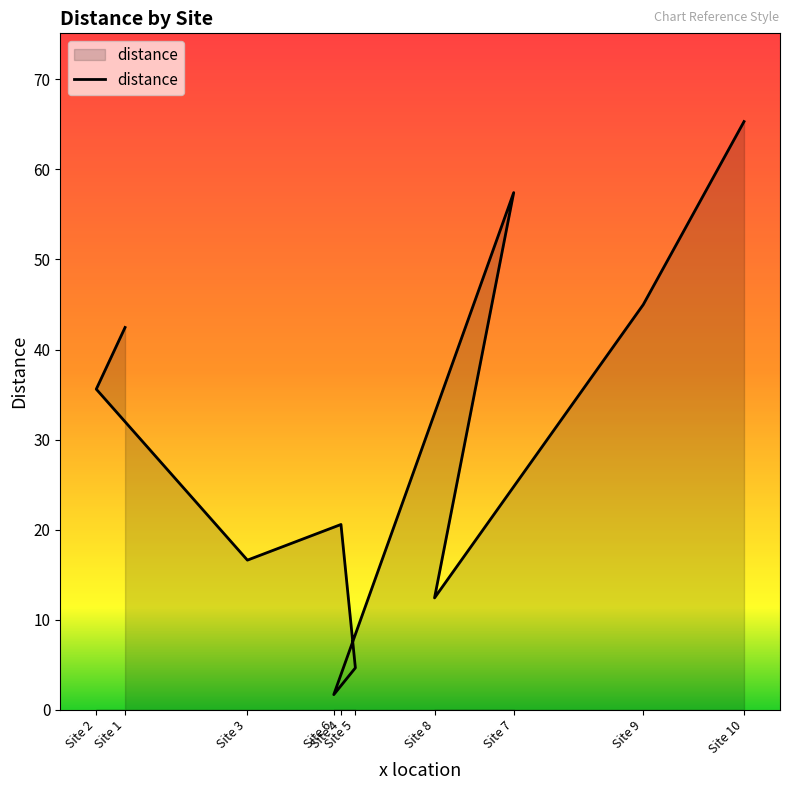

How many categories are shown in the chart?

10